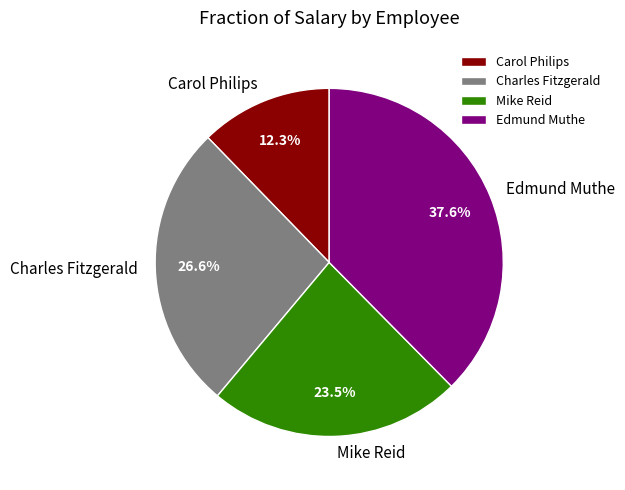

To the nearest percent, what is the average slice percentage?

25%